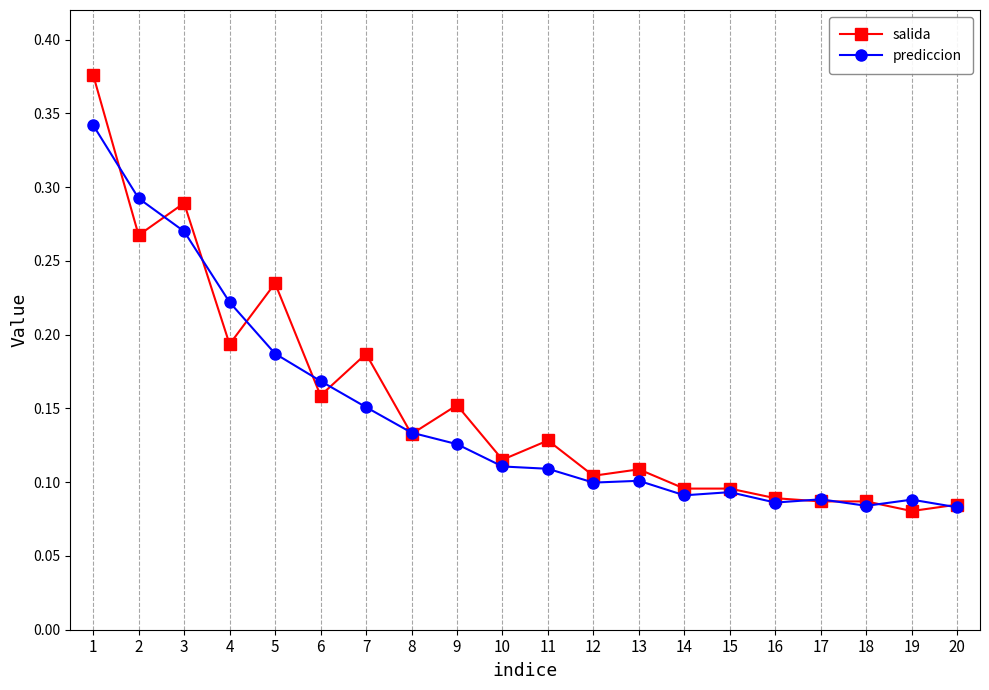

Is it true that prediccion equals 0.1 at 8?

True